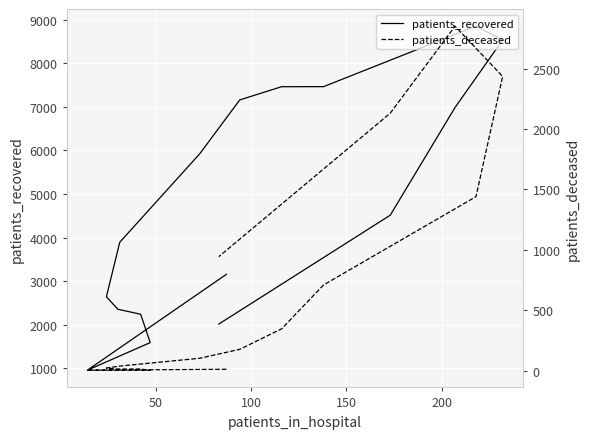

What is the minimum value shown in the chart?

3